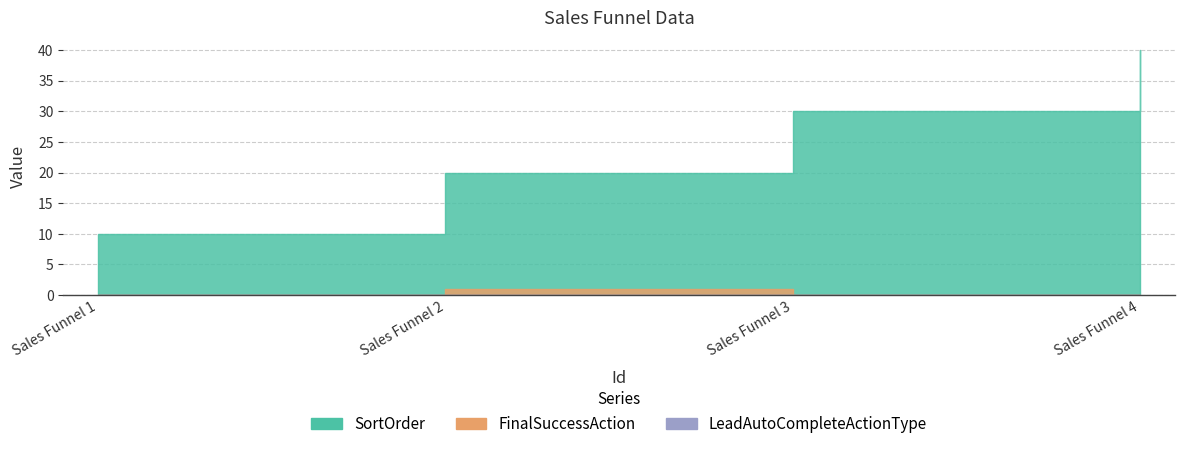

What is the difference between the maximum and minimum values in the FinalSuccessAction series?

1